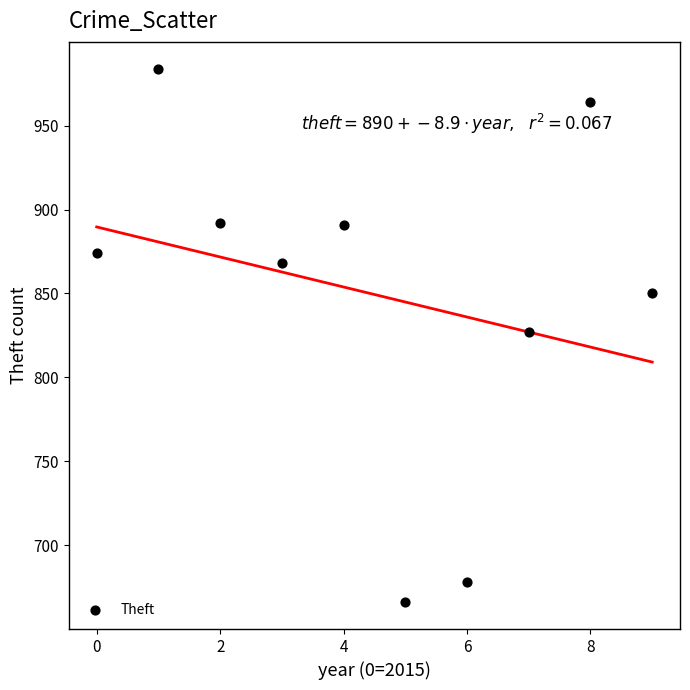

What is the average Y value?

849